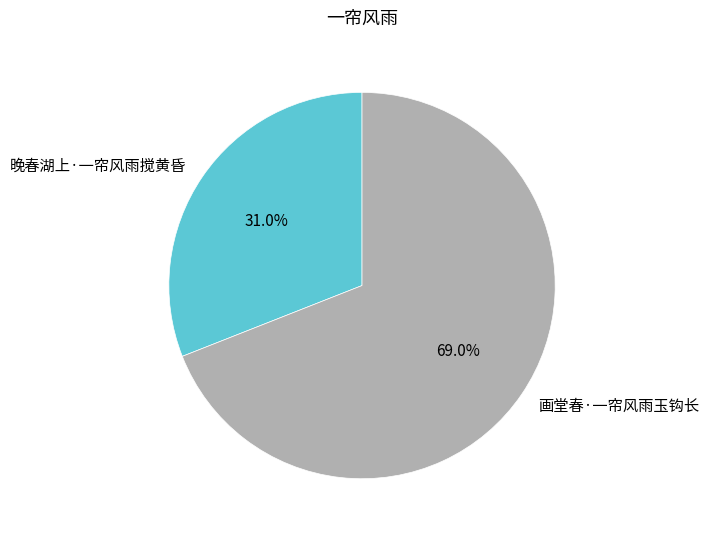

Which has a higher value, 晚春湖上·一帘风雨搅黄昏 or 画堂春·一帘风雨玉钩长?

画堂春·一帘风雨玉钩长